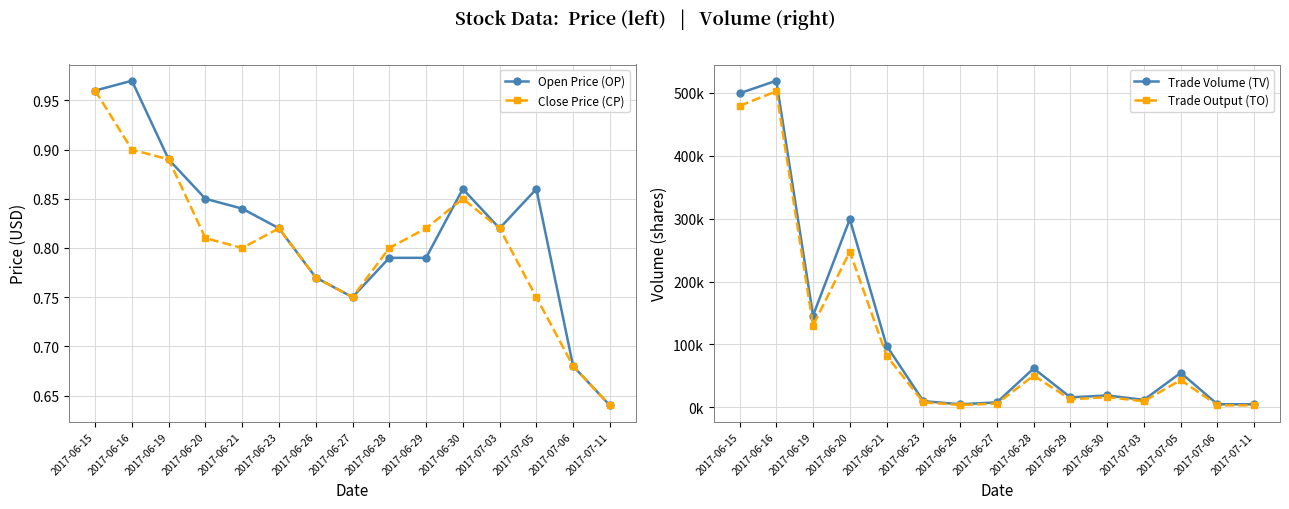

Which has a higher value, 2017-06-28 or 2017-07-05?

2017-07-05